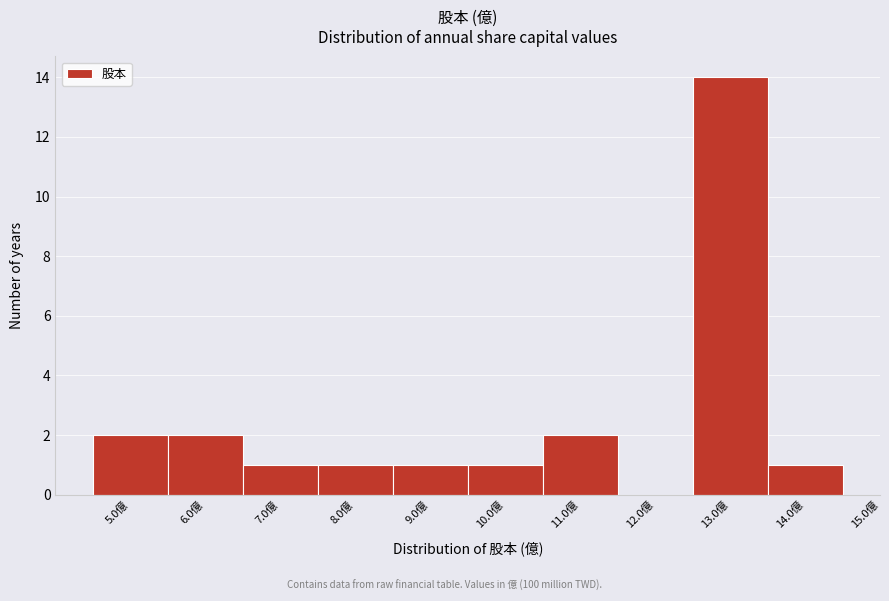

Reading left to right, list all the values displayed in this chart.

5.0億=2	6.0億=2	7.0億=1	8.0億=1	9.0億=1	10.0億=1	11.0億=2	12.0億=0	13.0億=14	14.0億=1